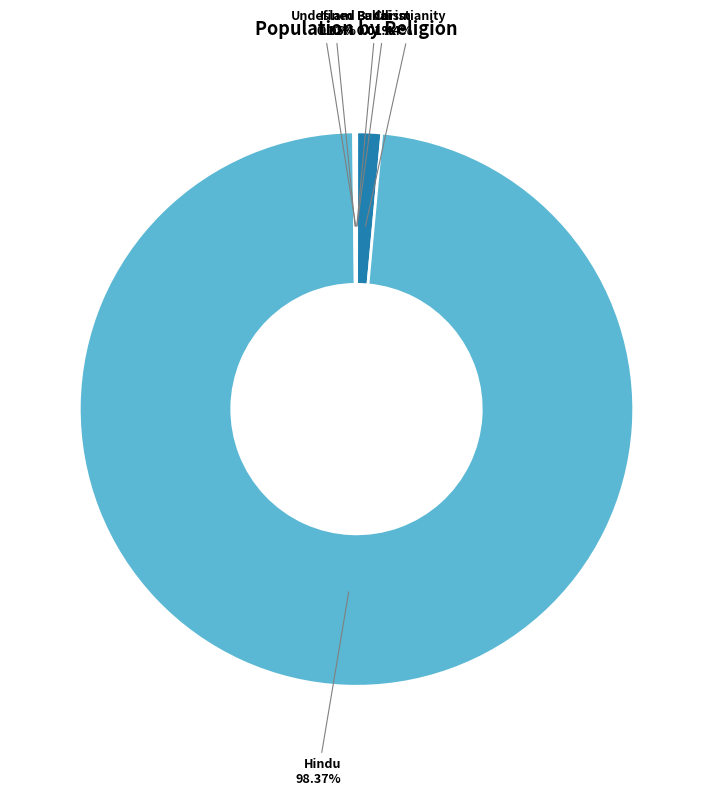

Which slice is the largest?

Hindu